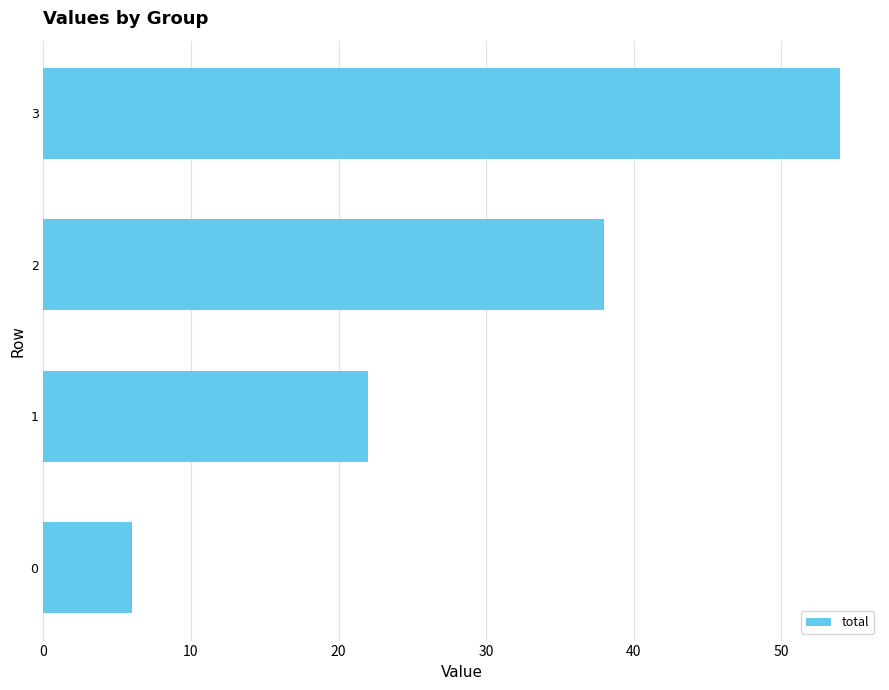

The chart shows a value of 54 at 3. True or false?

True